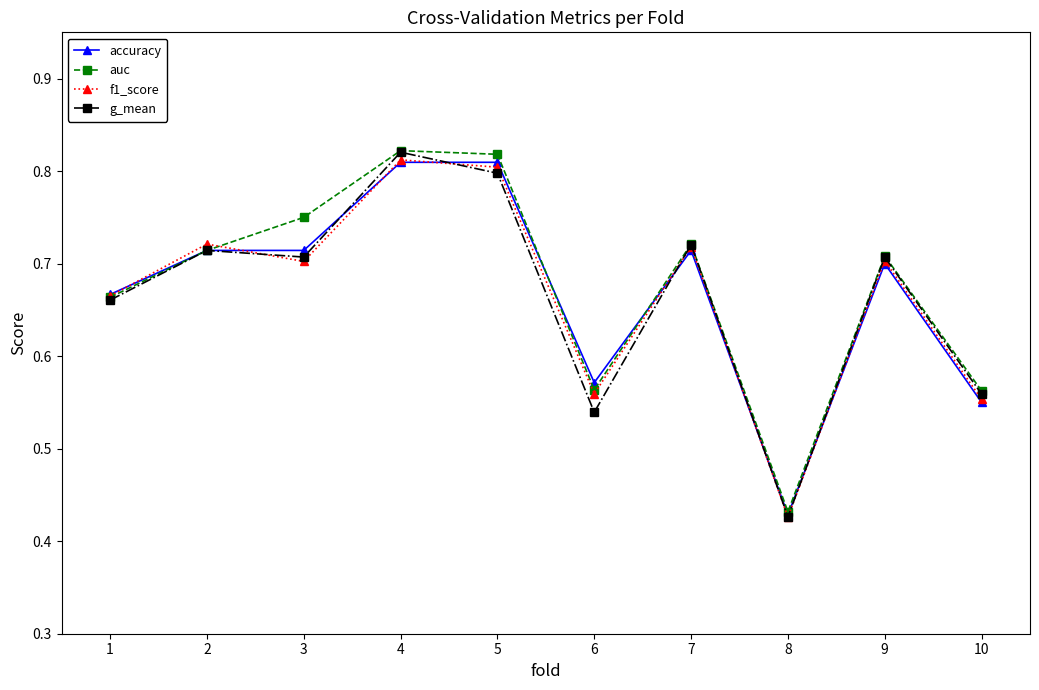

Which label corresponds to the smallest value in the chart?

8